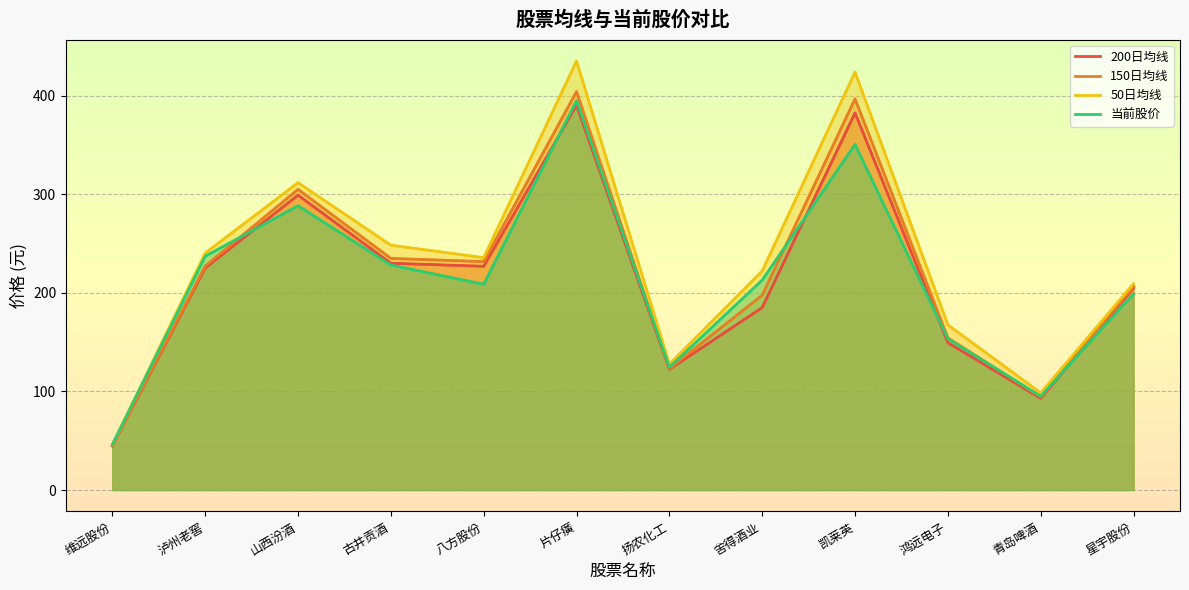

At which category is the sum across all series the highest?

片仔癀